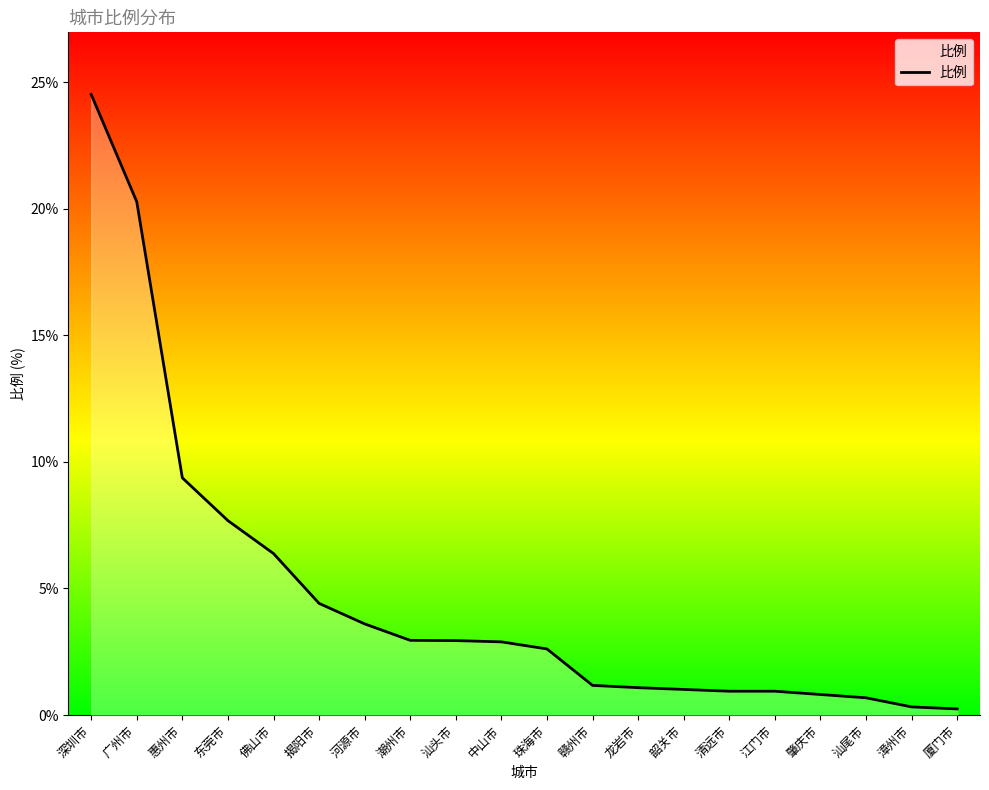

How many values exceed 2?

11